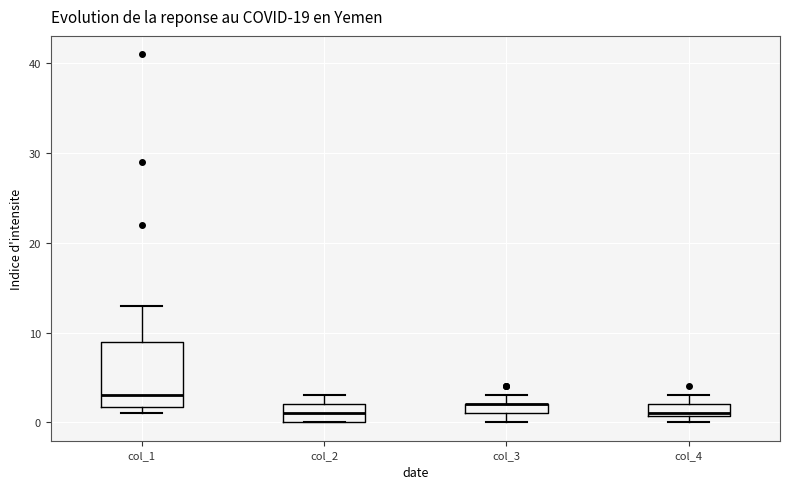

Comparing the boxes themselves (not the whiskers), which one is the tallest?

col_1